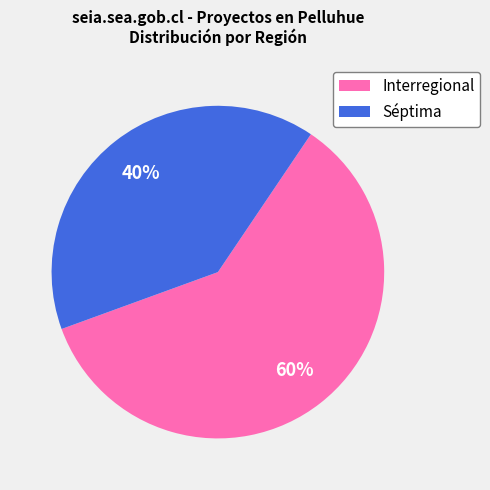

What is the majority slice?

Interregional